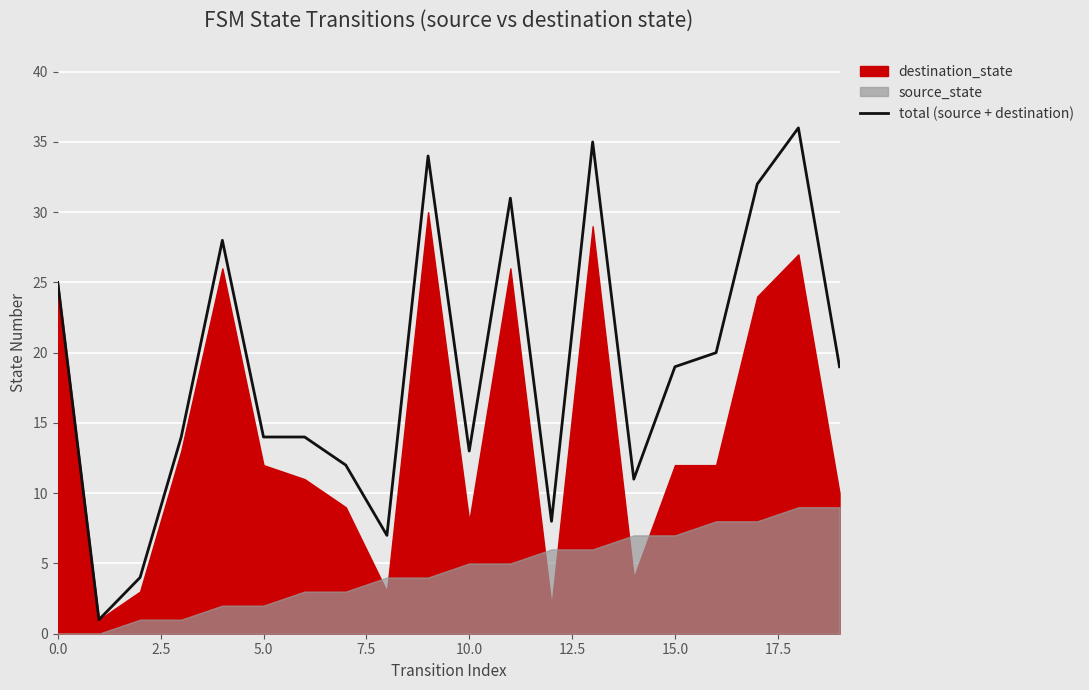

True or false: total (source + destination) has a value of 9 at 15.0.

False